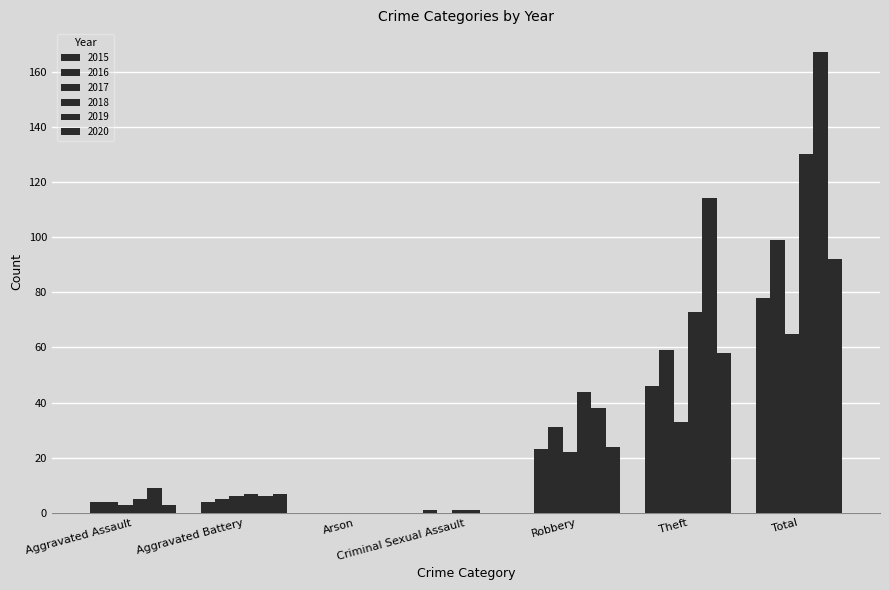

How many distinct data groups are displayed?

6